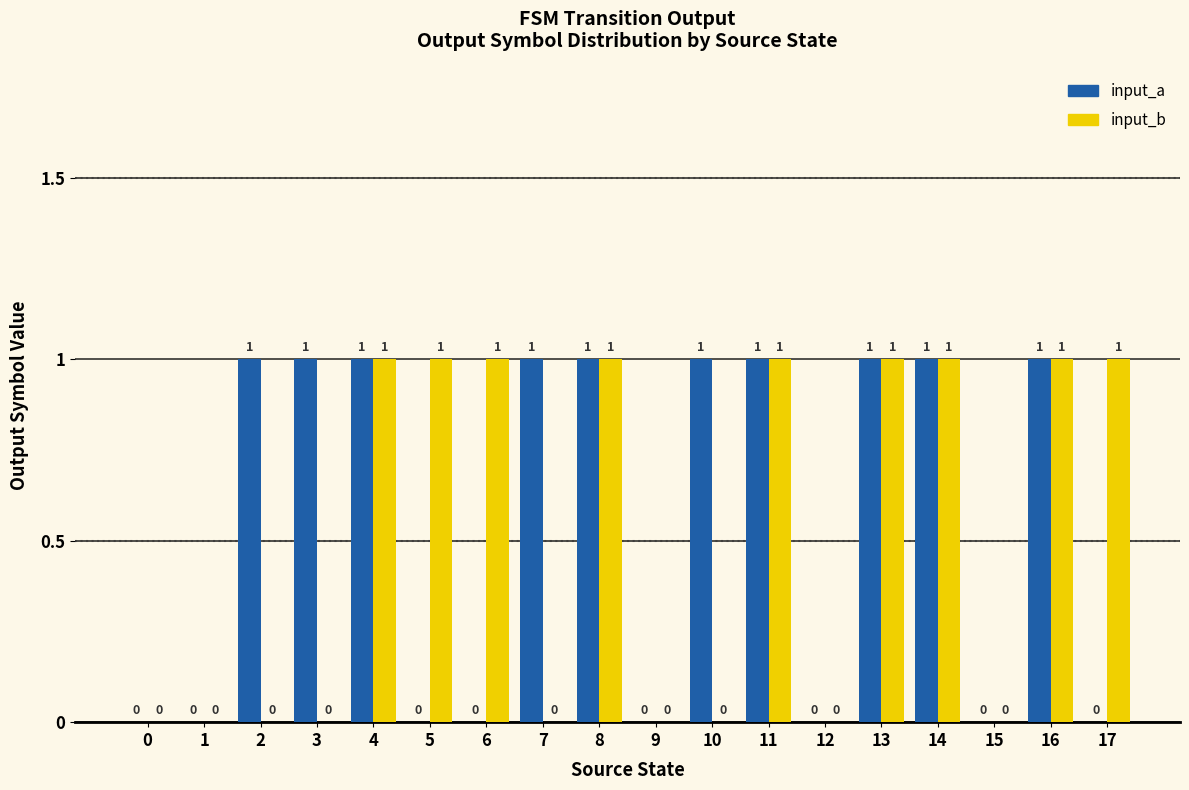

Which series has the largest total across all categories?

input_a